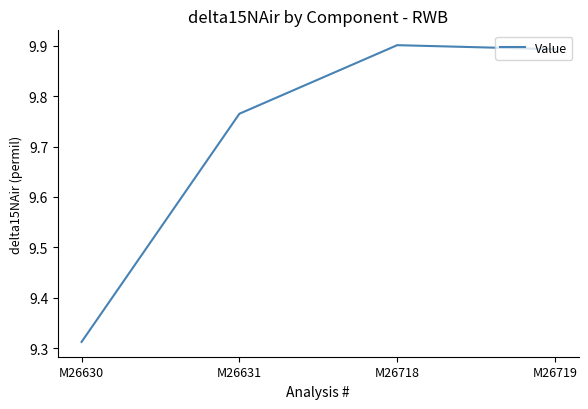

True or false: the data shows 14.4 at M26631.

False